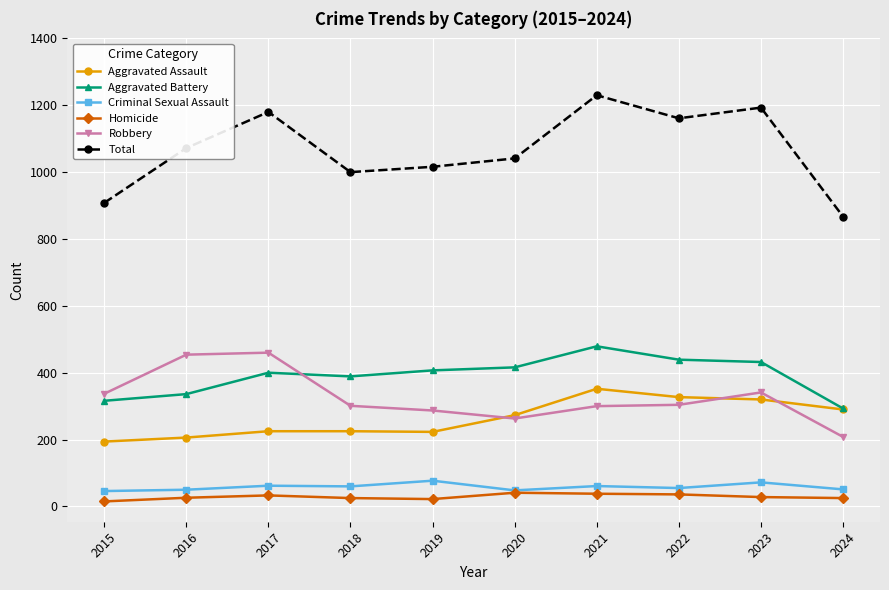

Is this an area chart (filled region under the line)?

No